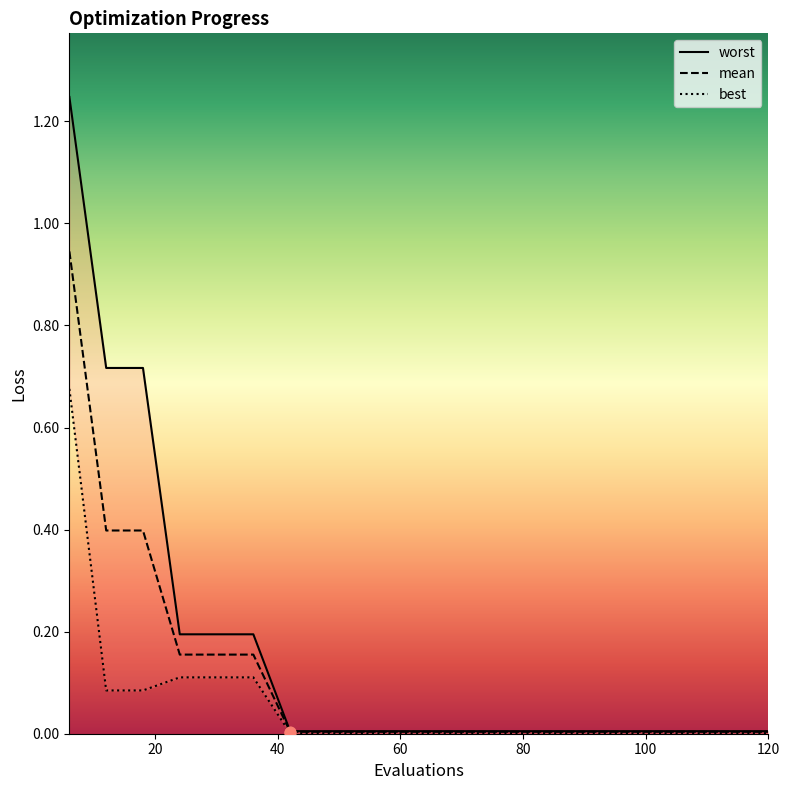

At which category is the sum across all series the highest?

6